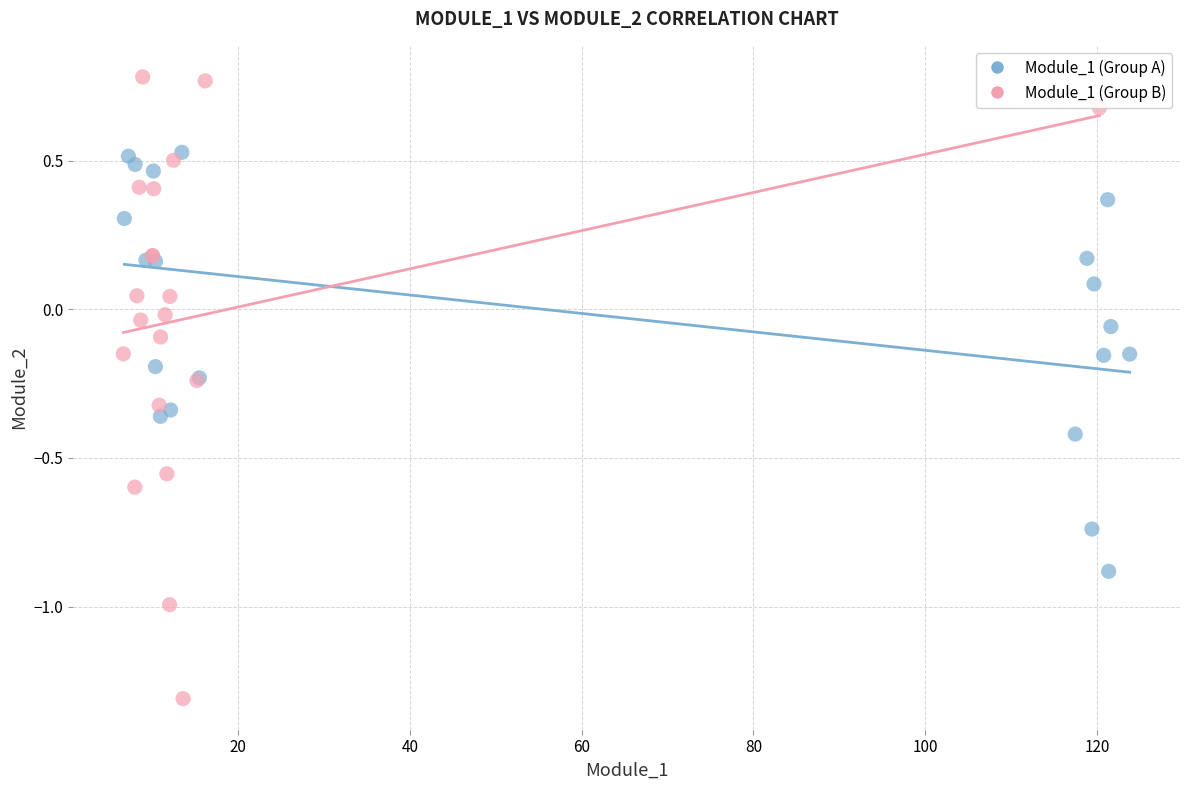

Which series reaches the maximum Y coordinate?

Module_1 (Group B)